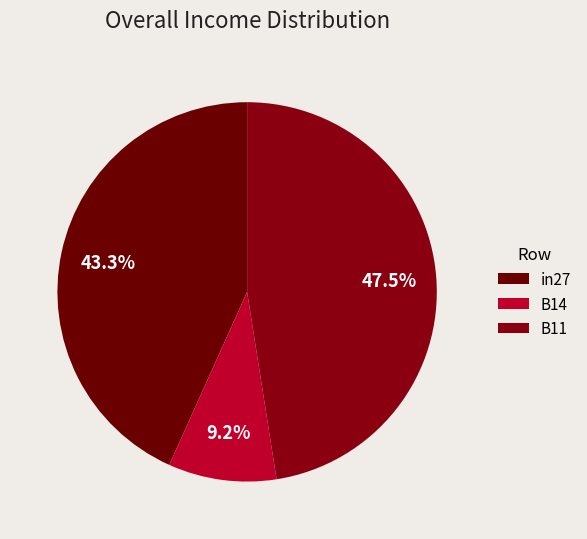

What portion of the pie excludes in27?

56.7%